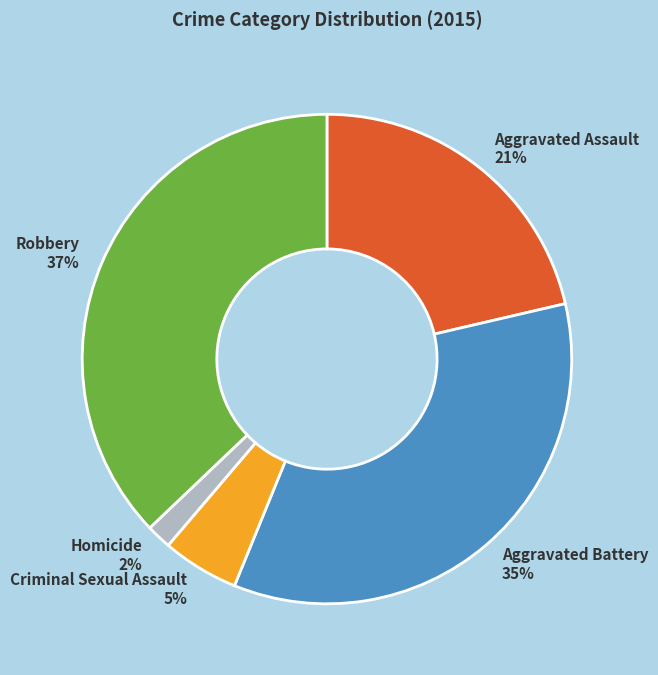

Does Aggravated Assault account for over 50% of the chart?

No